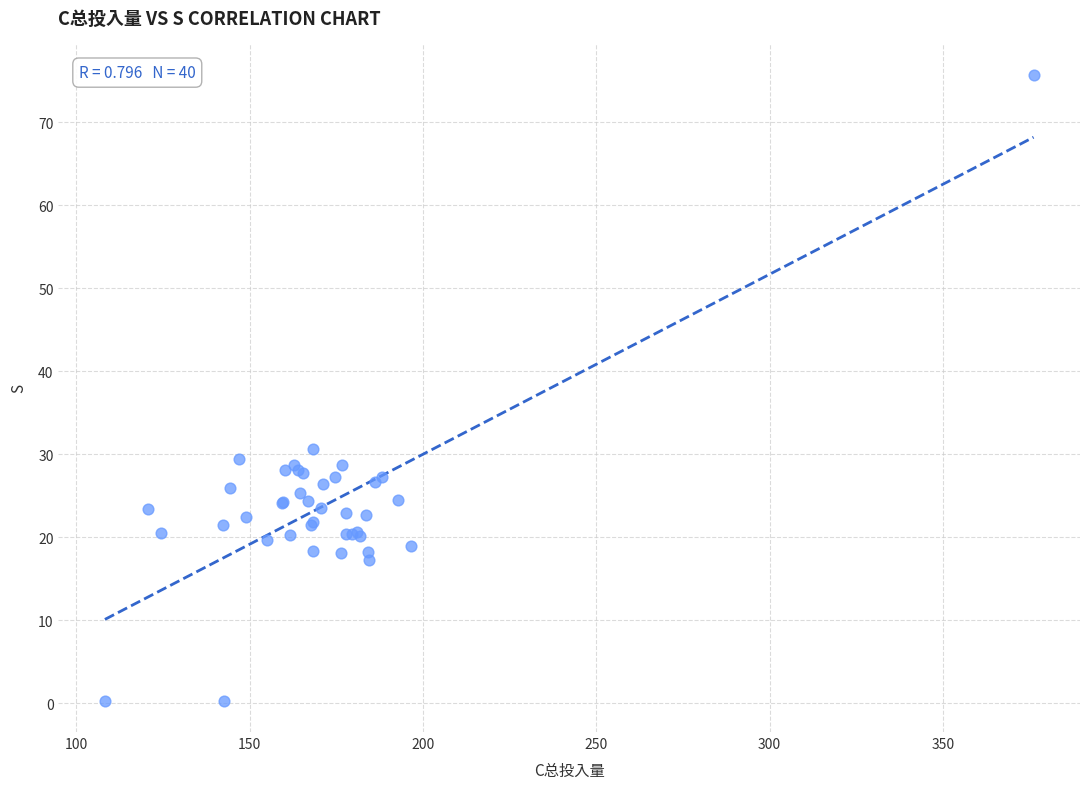

What Y value in the scatter plot is closest to 38?

30.7